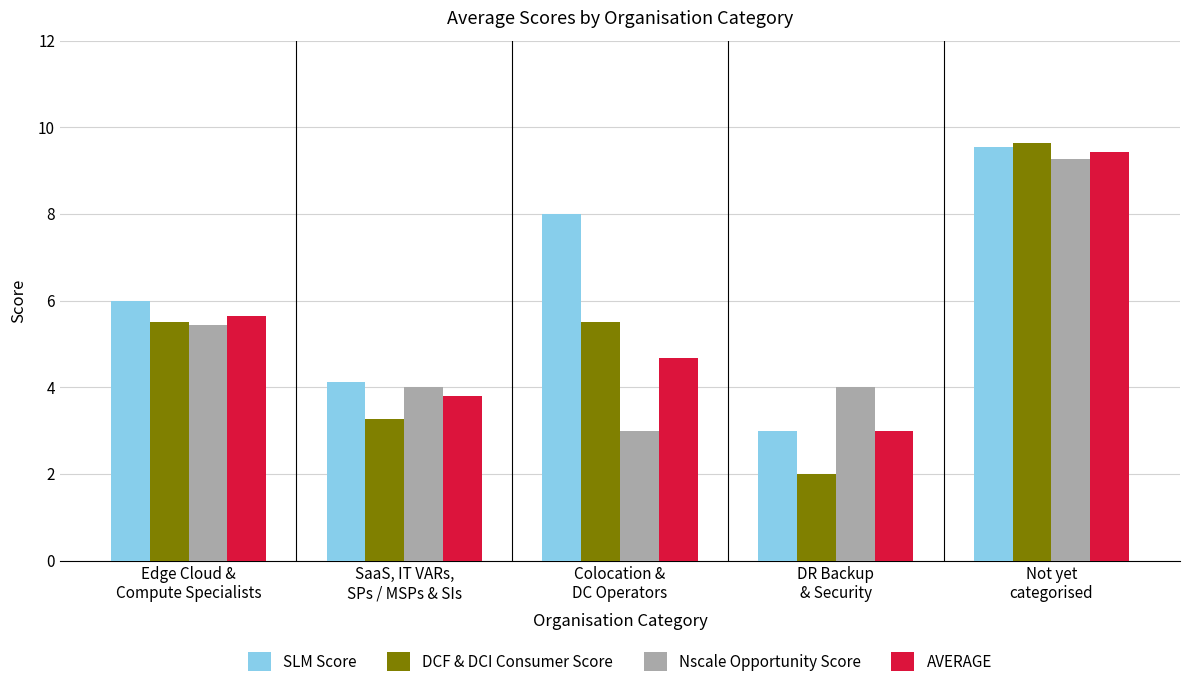

How many data points does each series have?

5